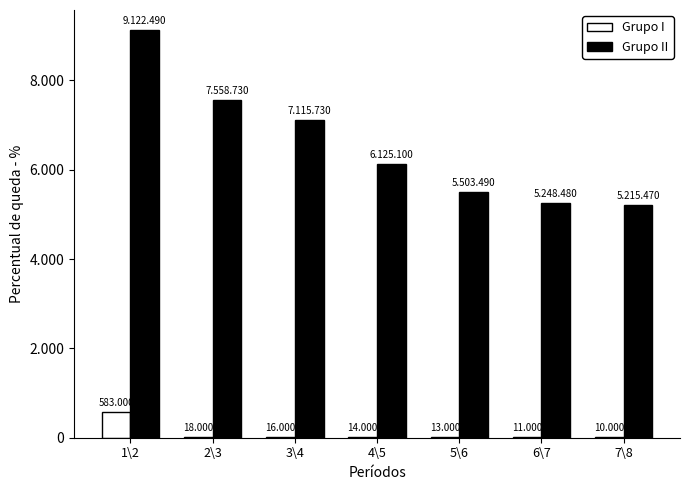

Where does the Grupo I series first go above 14?

1\2